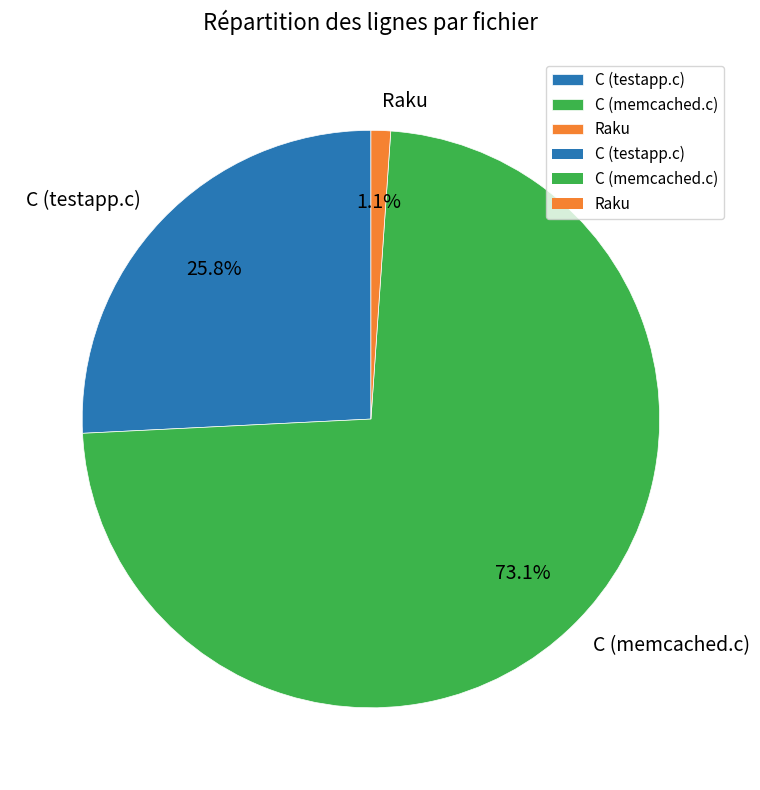

Rank the categories by value from lowest to highest.

Raku, C (testapp.c), C (memcached.c)